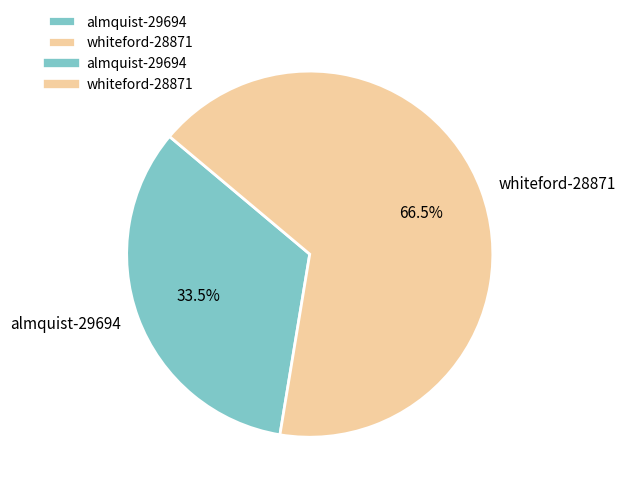

What is the largest slice in the pie chart?

whiteford-28871